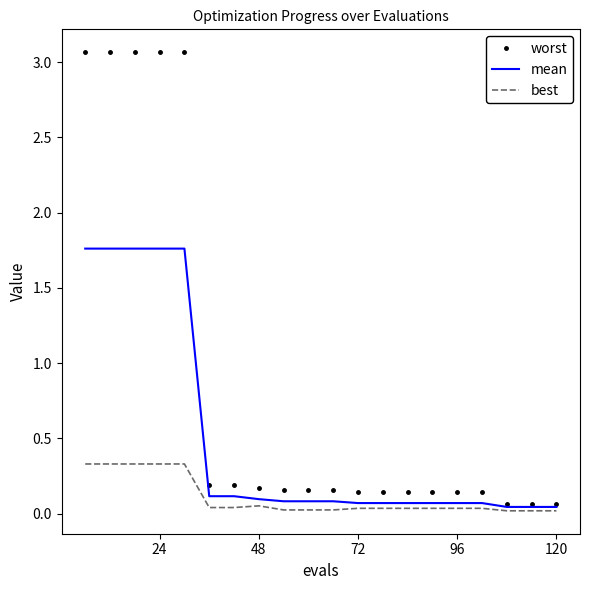

Rank the series by their maximum value, from lowest to highest.

best, mean, worst